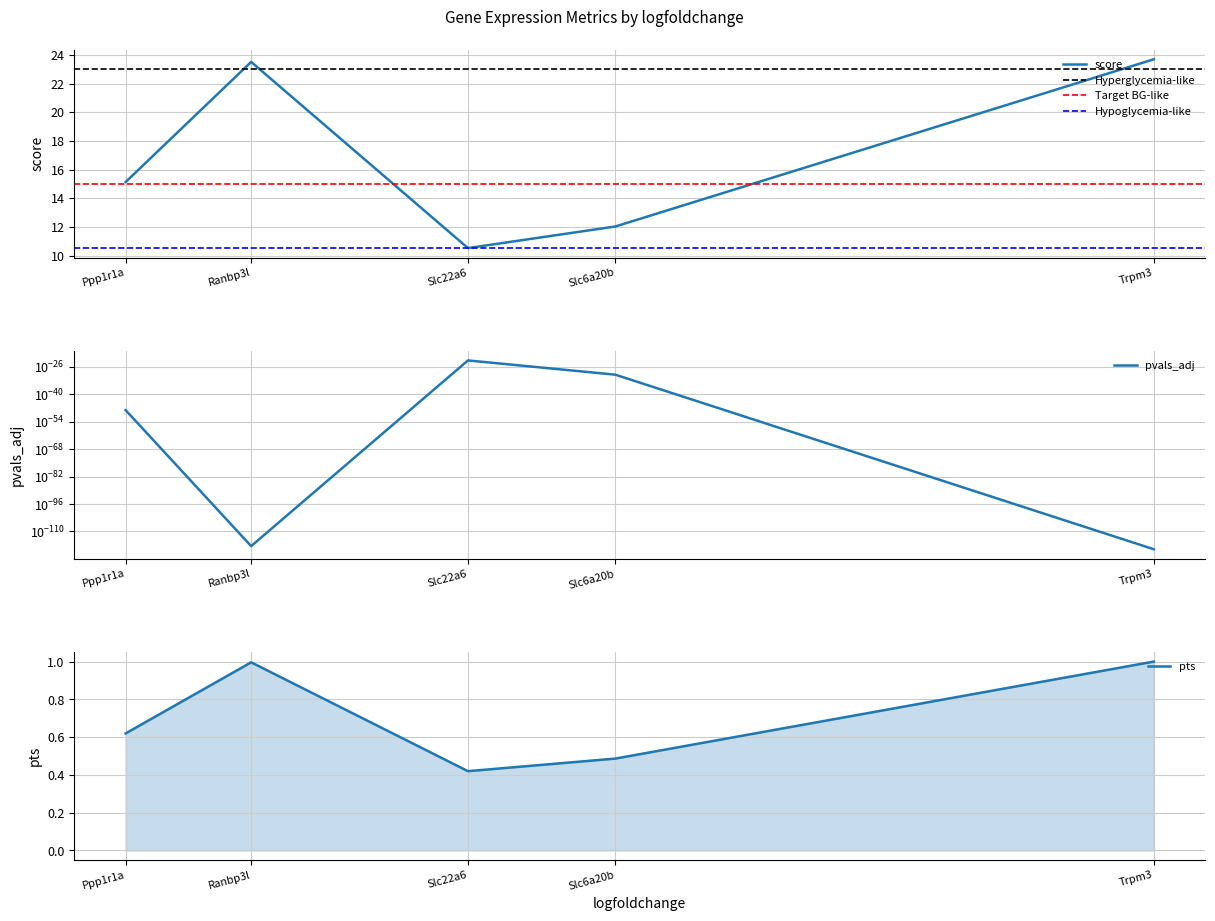

How many data points does each series have?

5